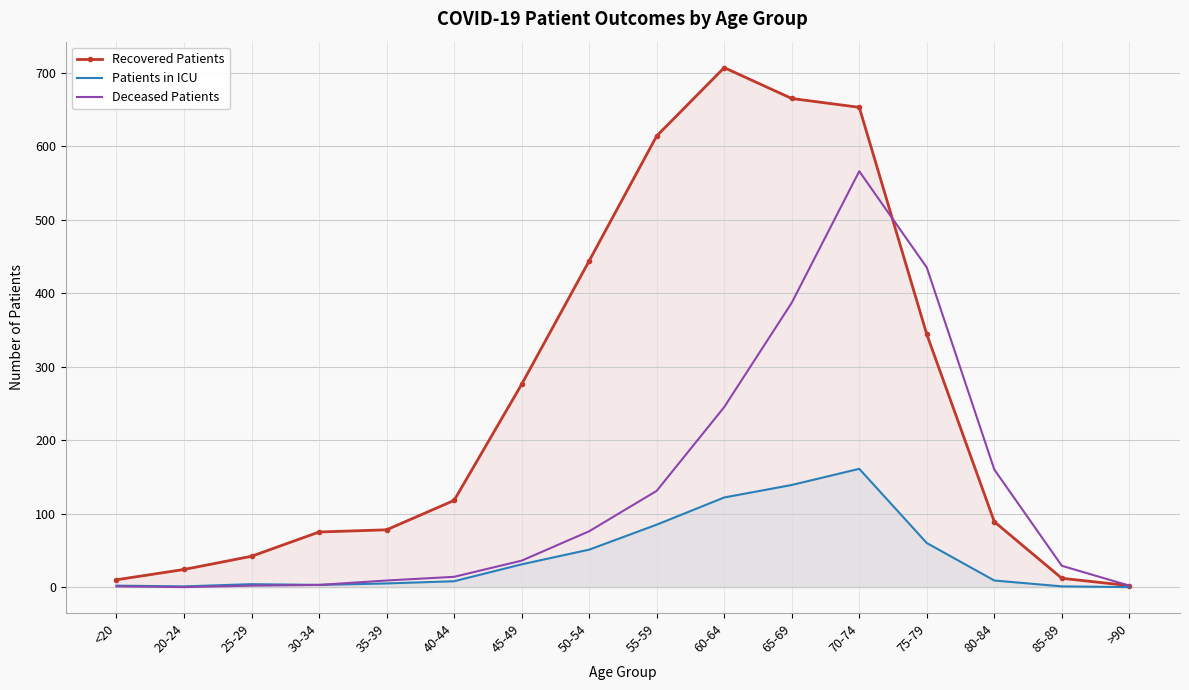

What are all the series names shown in the legend?

Recovered Patients, Patients in ICU, Deceased Patients